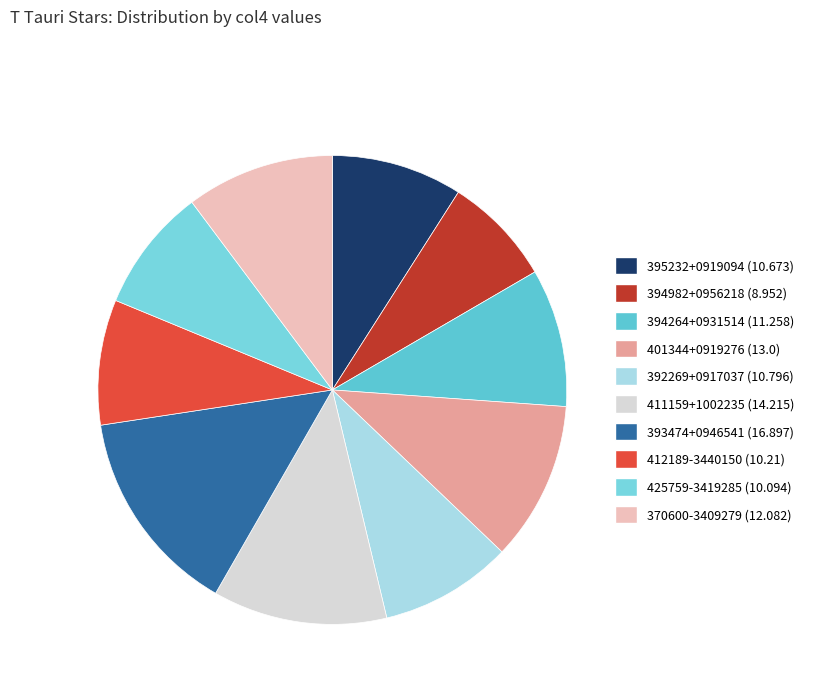

How many slices are in this pie chart?

10